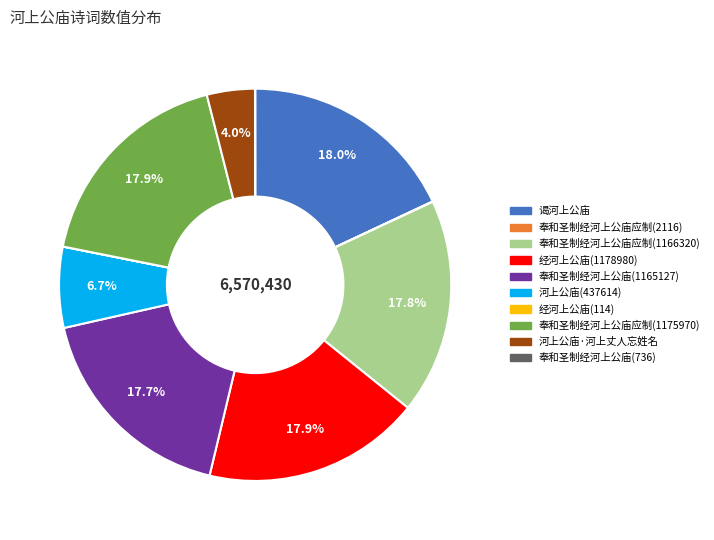

Does 河上公庙(437614) represent more than half of the total?

No